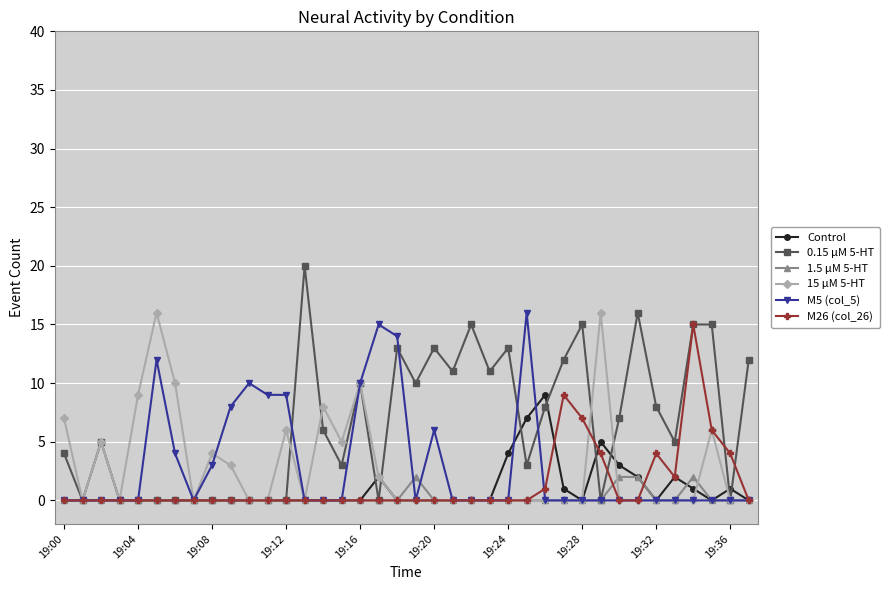

What is the sum of all 15 μM 5-HT values?

107